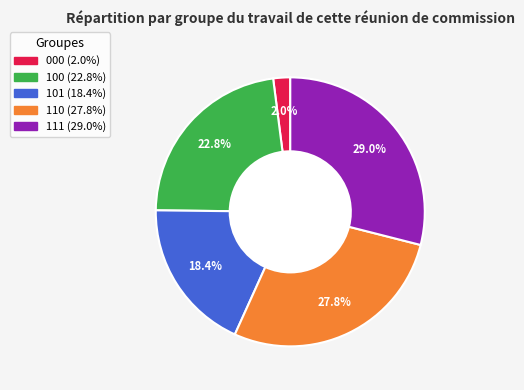

To the nearest percent, what portion does 101 represent?

18%